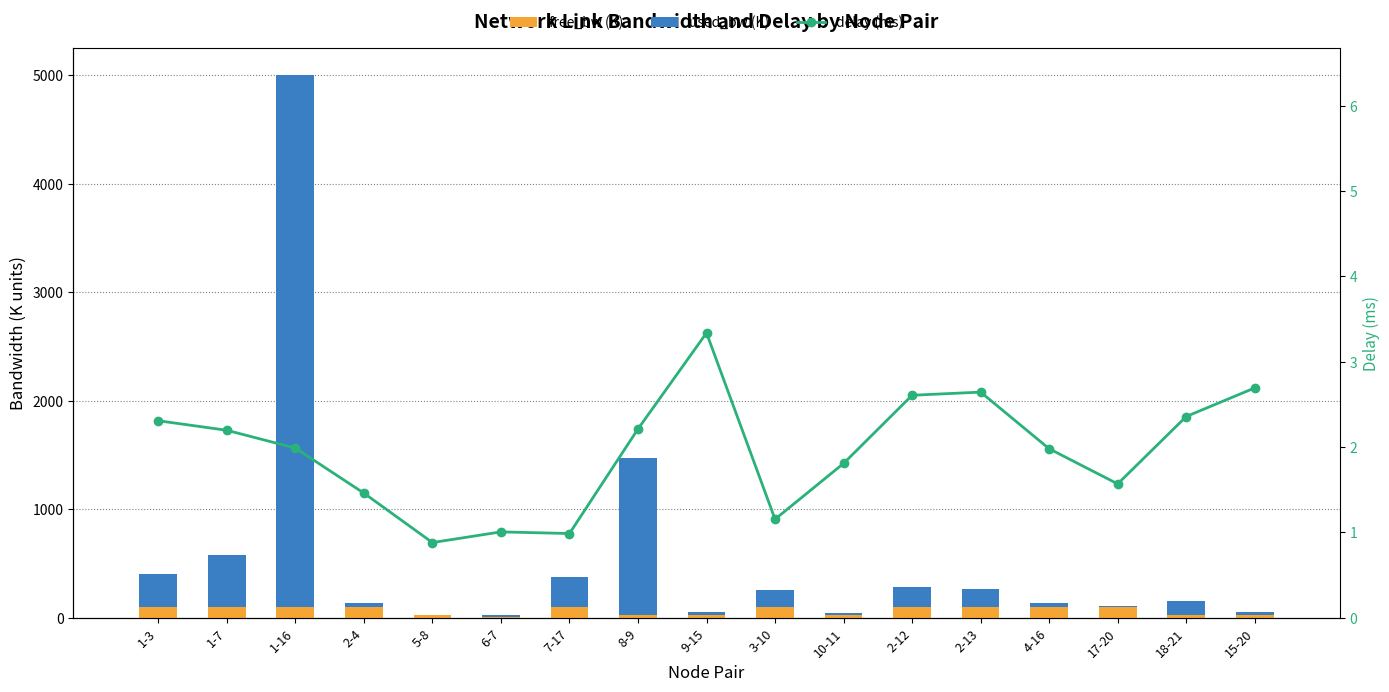

What is the value of the used_bw (K) bar at the 4th from the left?

34.7